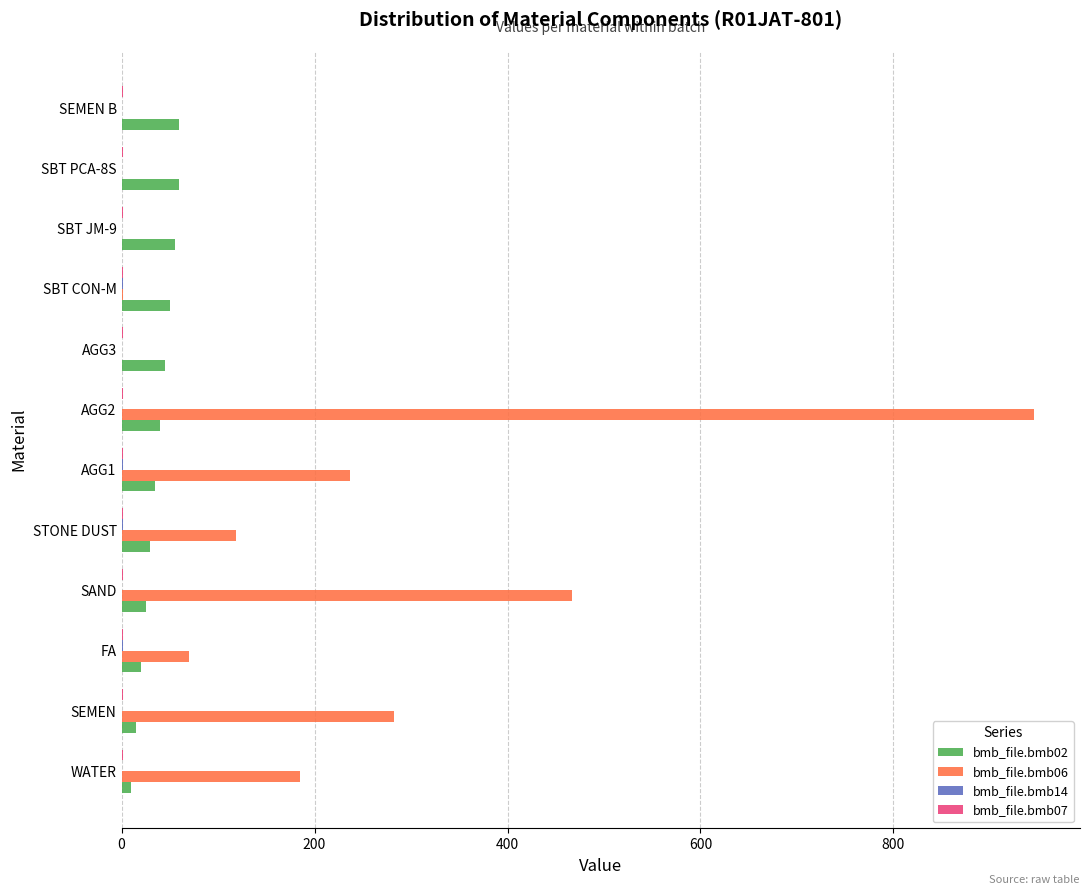

Which series has the largest total across all categories?

bmb_file.bmb06